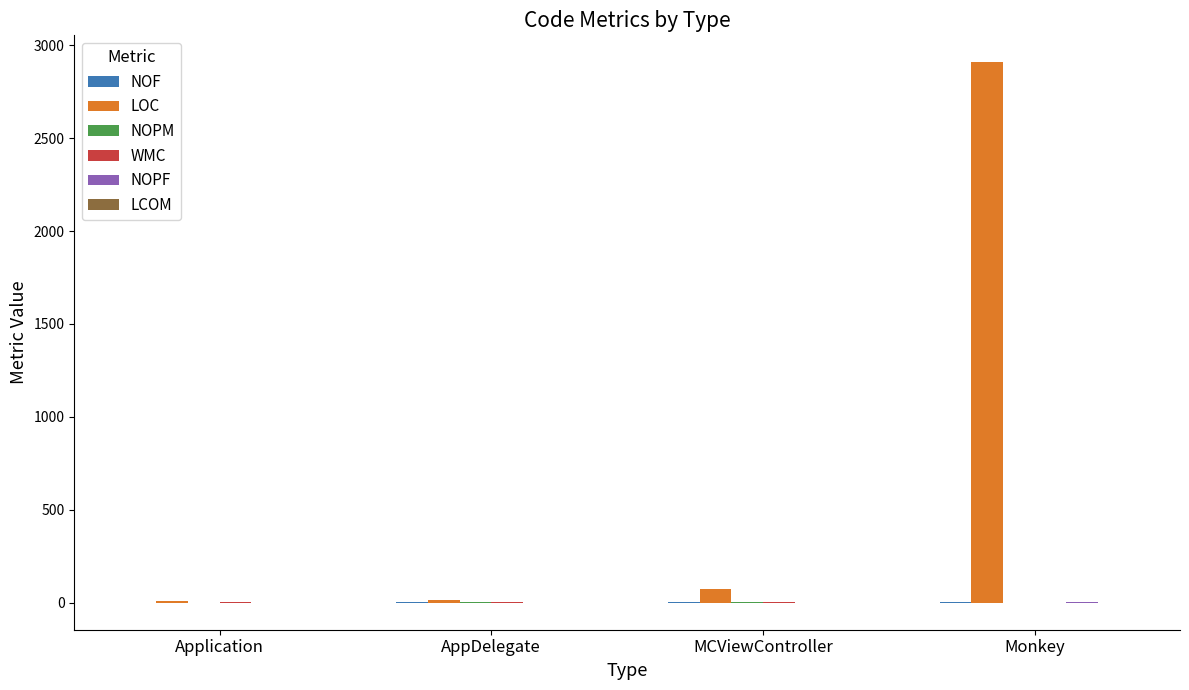

Count the number of data series in this chart.

6